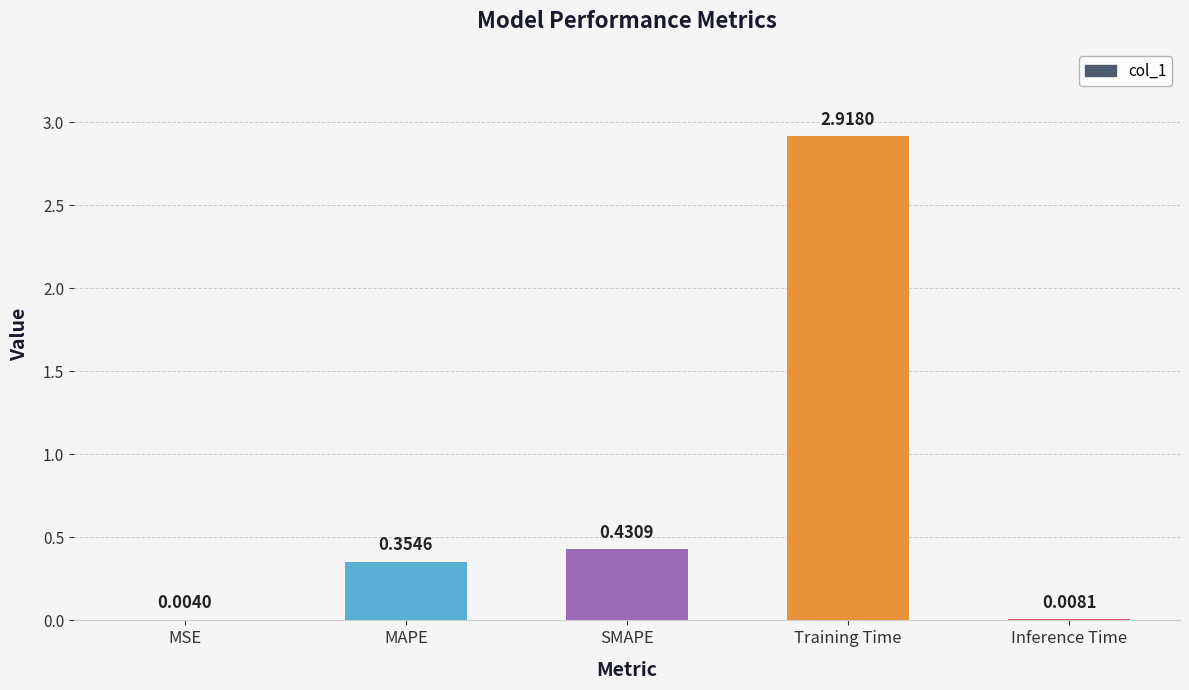

What is the change in value from SMAPE to Training Time?

+2.5